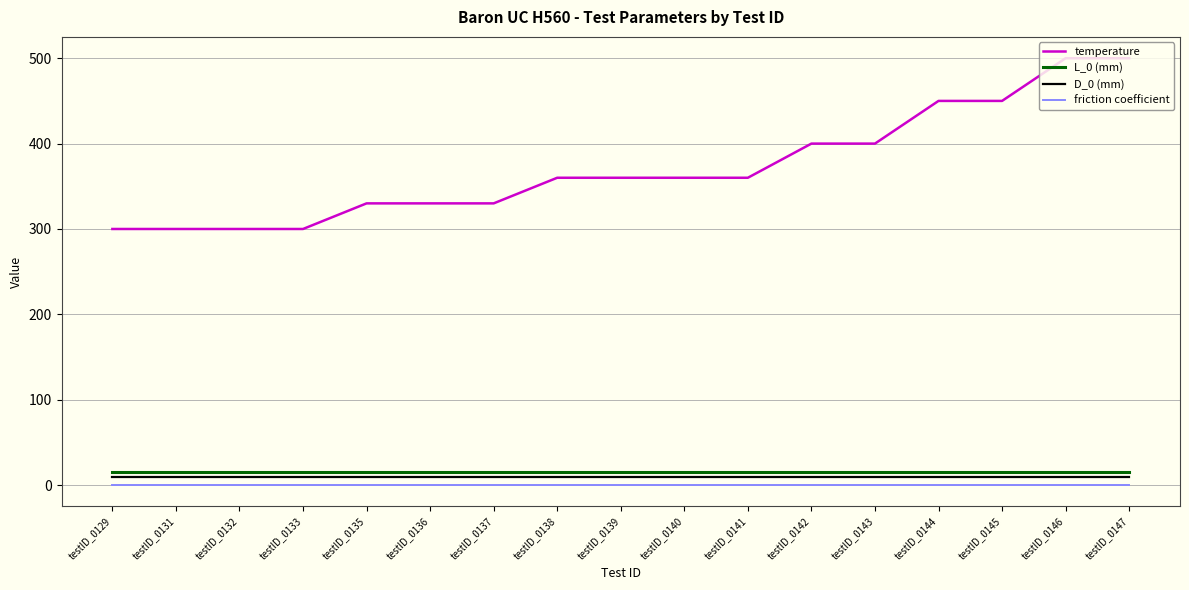

Which series has the largest range (max minus min)?

temperature